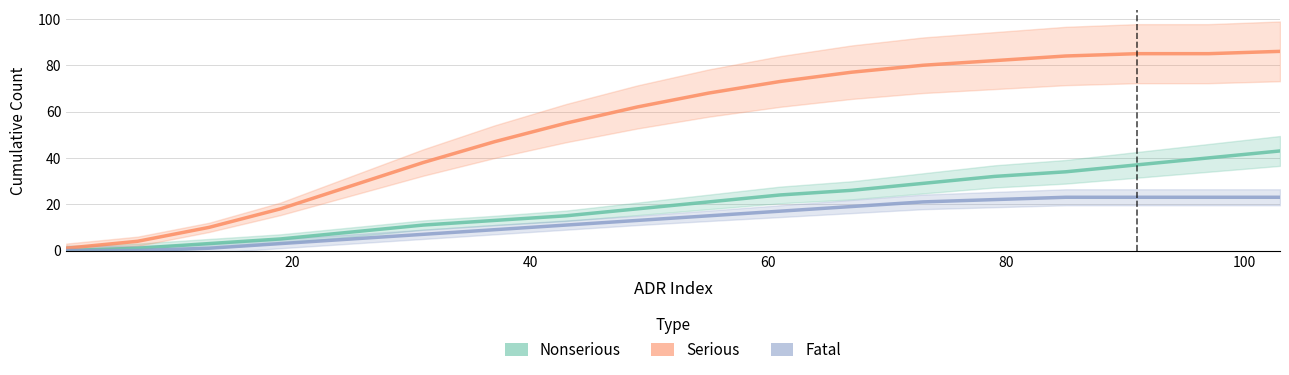

How many lines are shown in the chart?

3